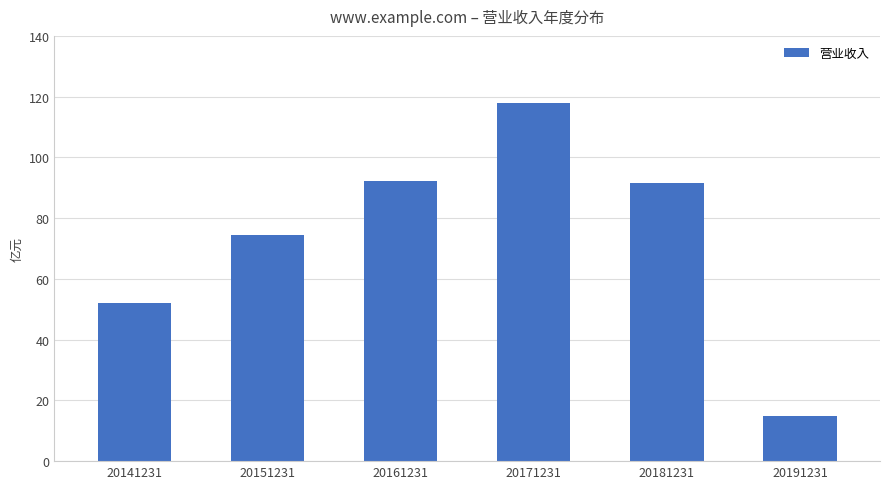

List the labels in order of value, smallest first.

20191231, 20141231, 20151231, 20181231, 20161231, 20171231